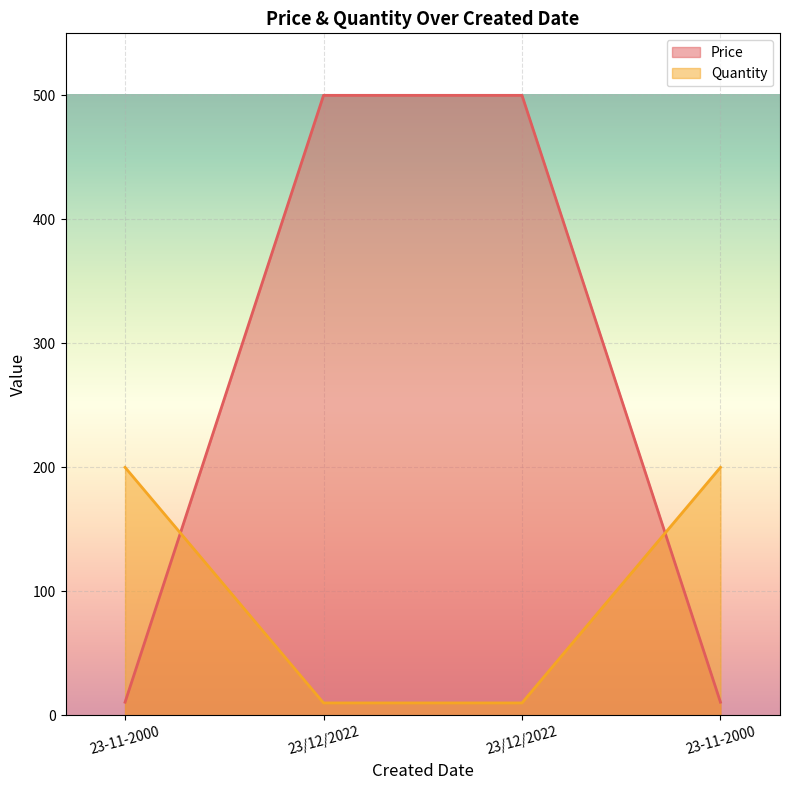

Rank the series at 23/12/2022 from lowest to highest value.

Quantity, Price